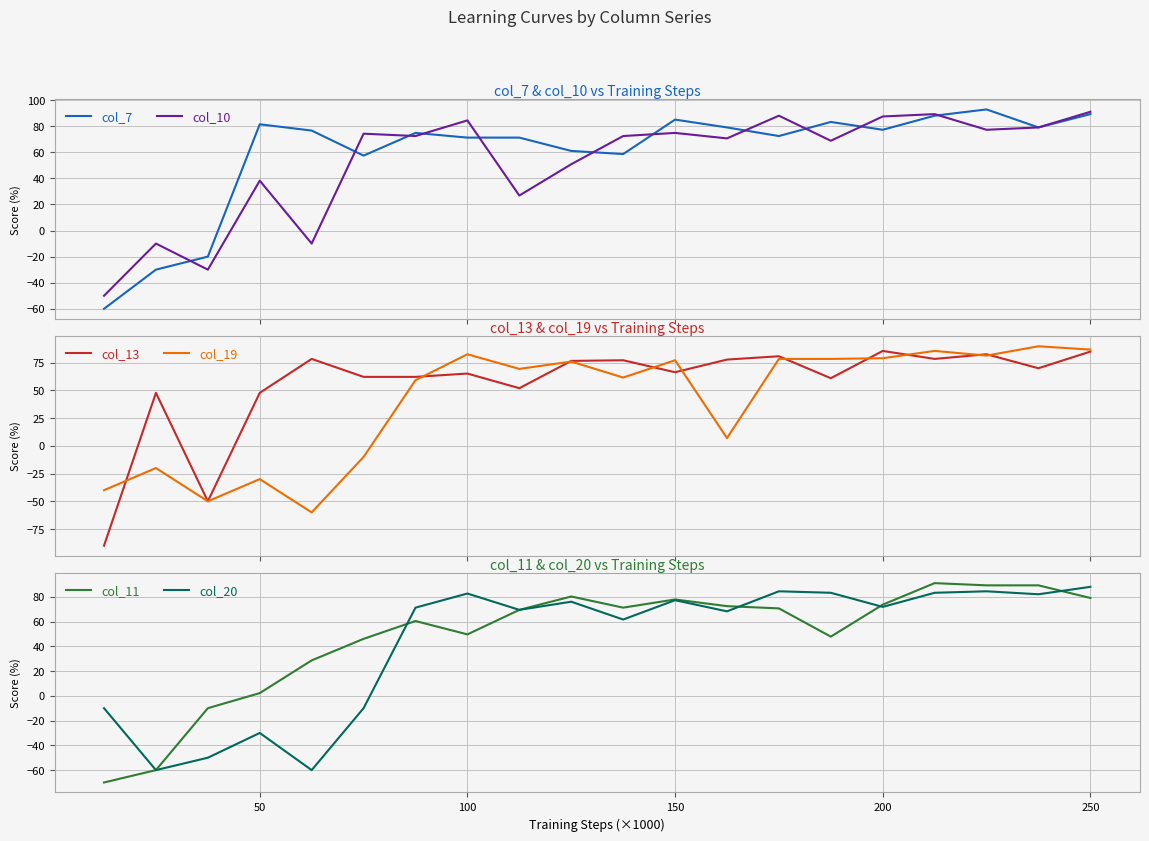

What is the value of the col_7 point at the 18th from the left?

92.8